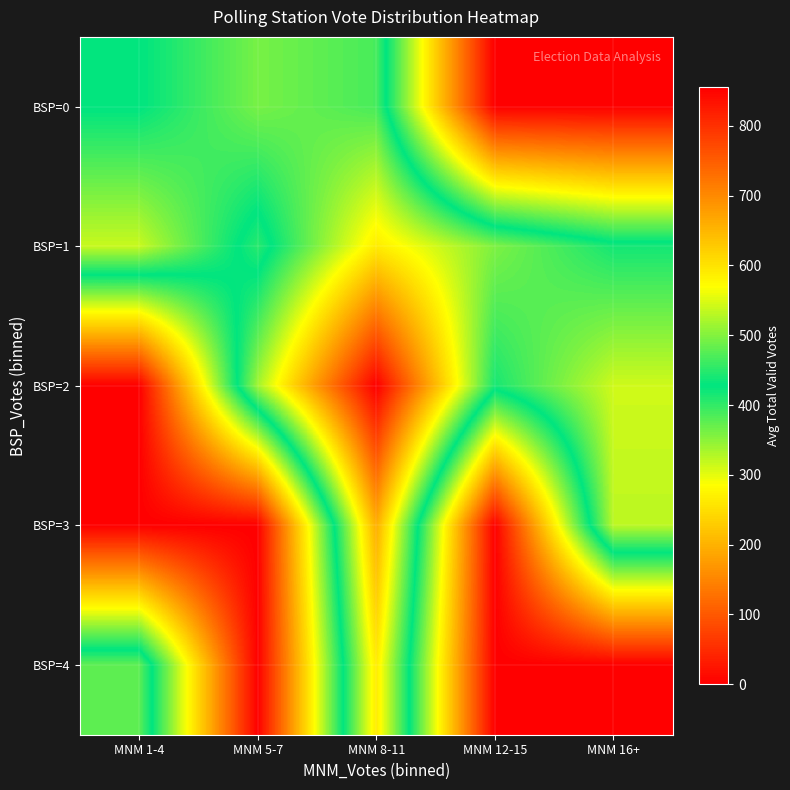

List the series in order of their peak value, highest first.

BSP=2, BSP=3, BSP=4, BSP=1, BSP=0